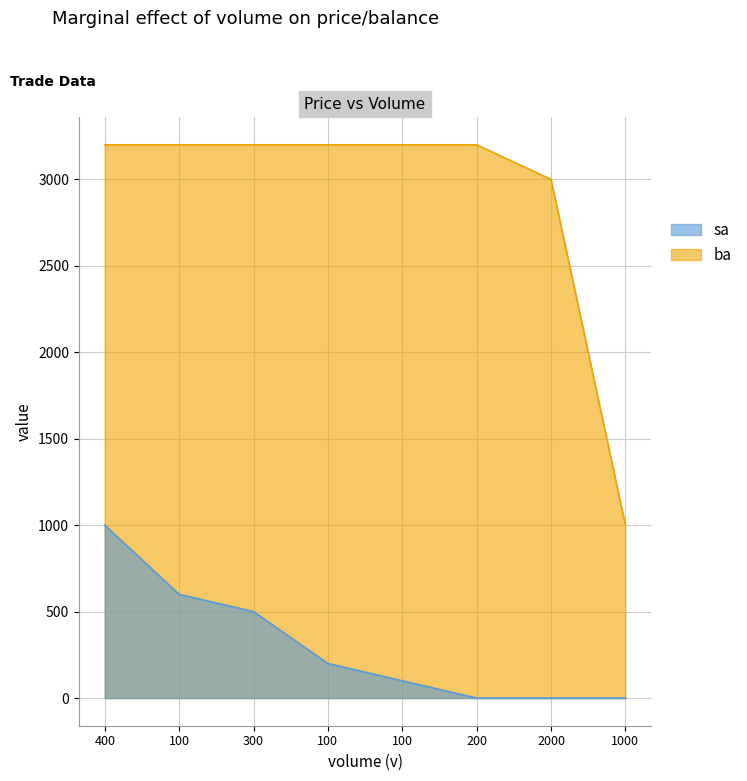

At which category is the sum across all series the highest?

400